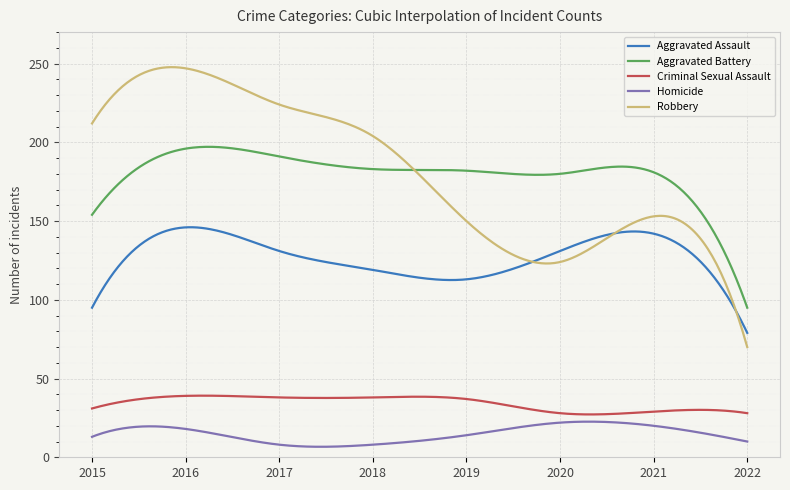

List the series in order of their peak value, highest first.

Robbery, Aggravated Battery, Aggravated Assault, Criminal Sexual Assault, Homicide